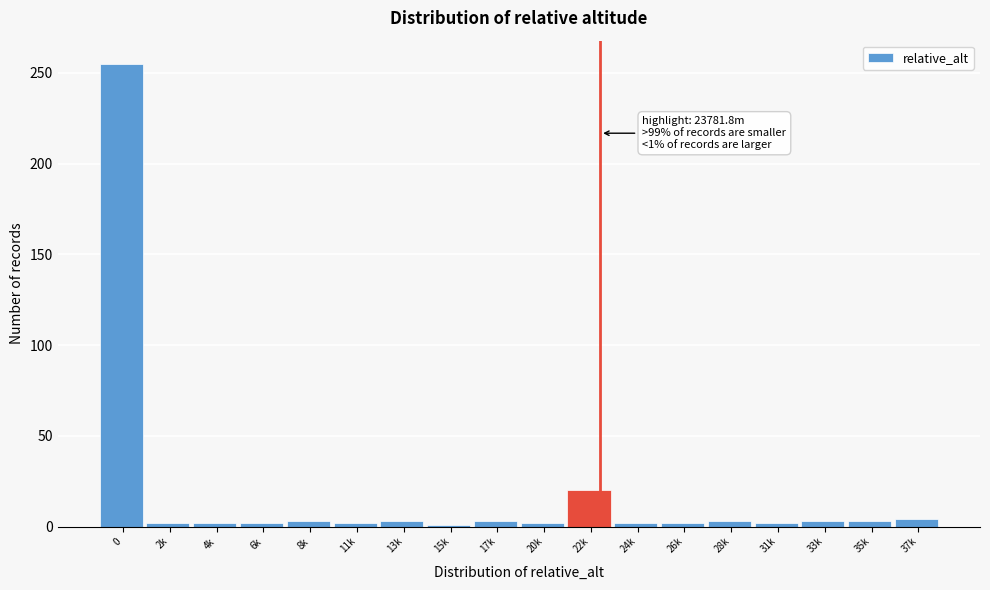

What is the label of the 2nd bar from the left?

2k